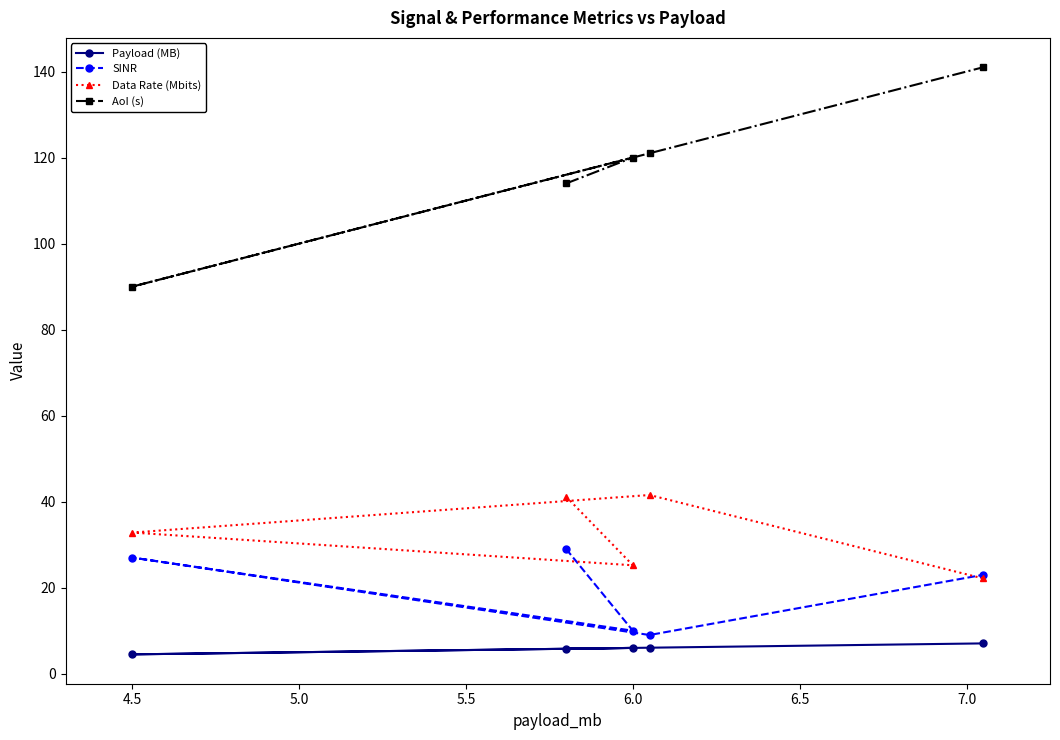

Which series ends up on top after the final intersection of SINR and Data Rate (Mbits)?

SINR